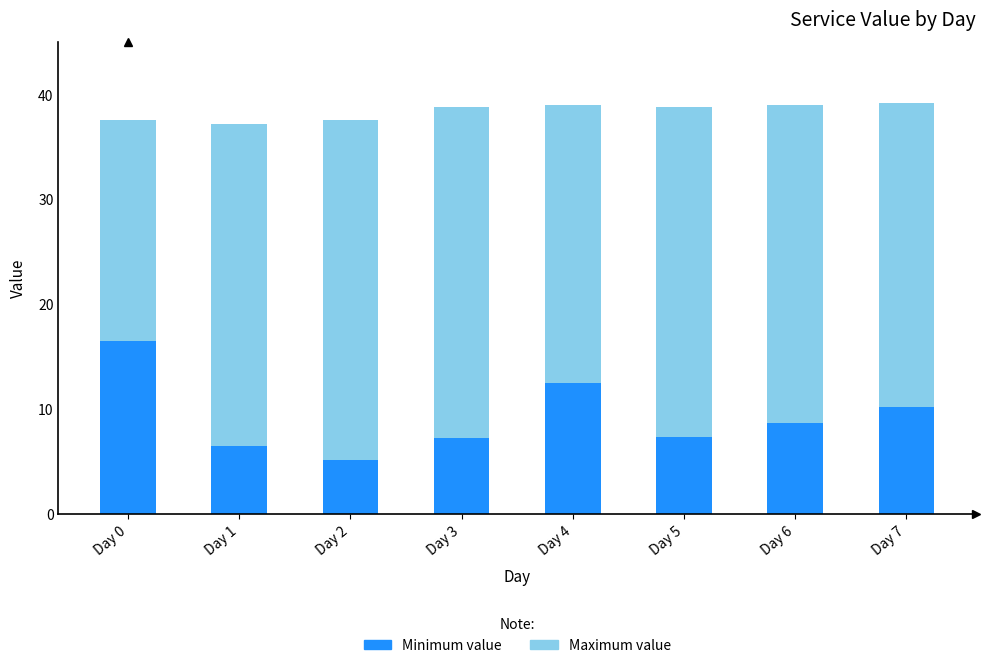

What is the difference between the highest and lowest values at Day 5?

31.5